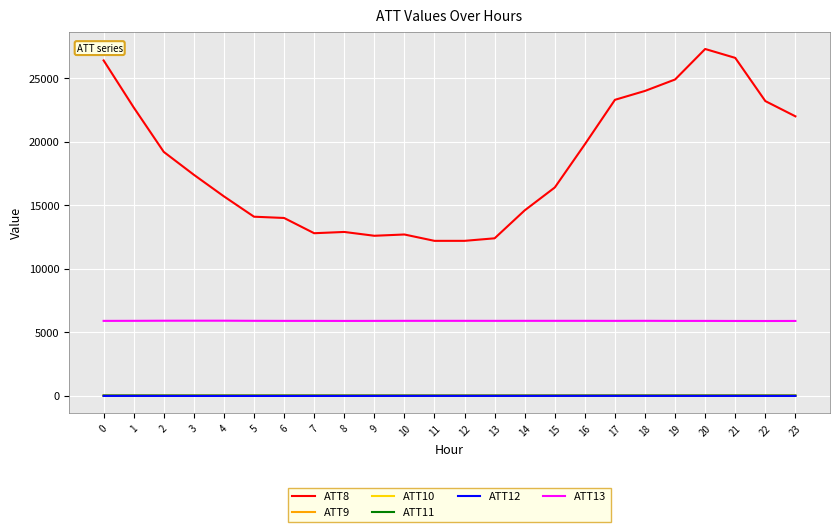

True or false: ATT10 and ATT8 cross at least once.

False